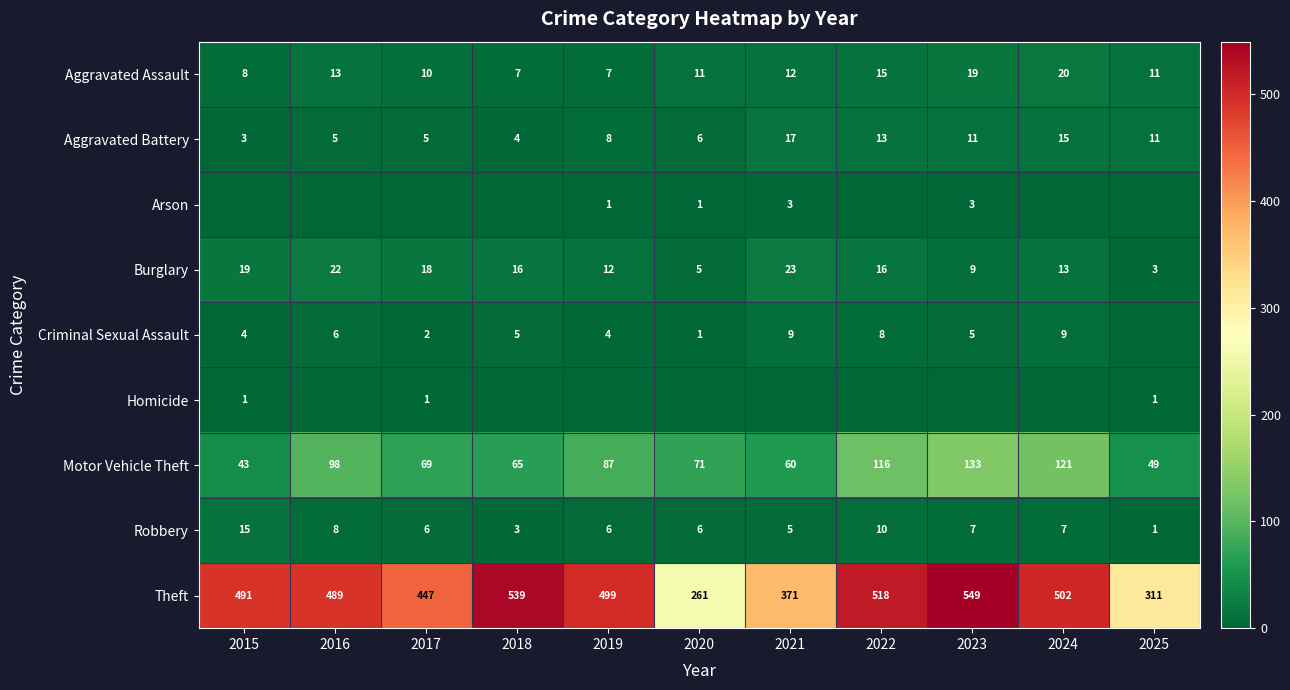

List the labels in order of Motor Vehicle Theft value, smallest first.

2015, 2025, 2021, 2018, 2017, 2020, 2019, 2016, 2022, 2024, 2023